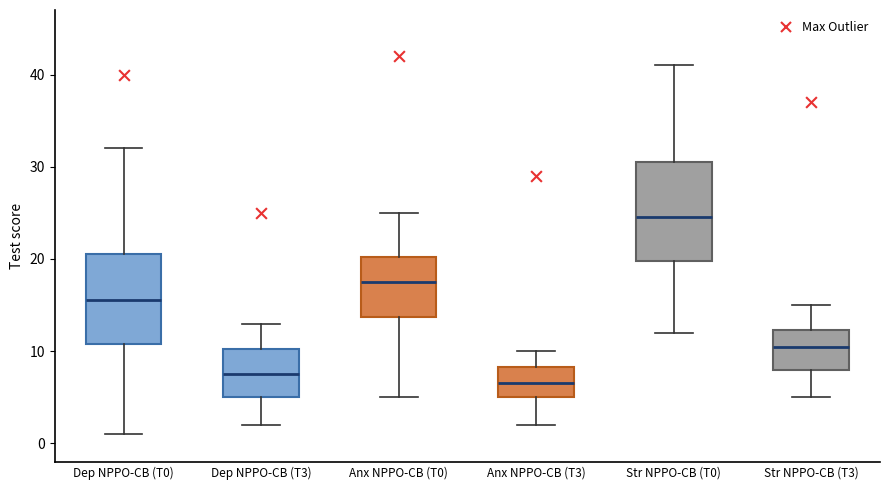

Where does the median line of the box for Anx NPPO-CB (T3) sit on the y-axis? The values are not printed on the chart, so give them approximately, as read against the axis.

7